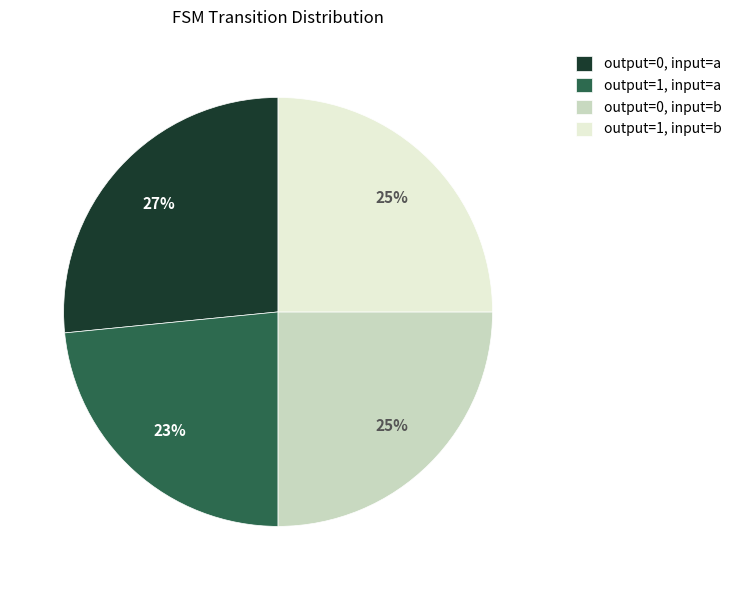

Does any single category account for the majority?

No